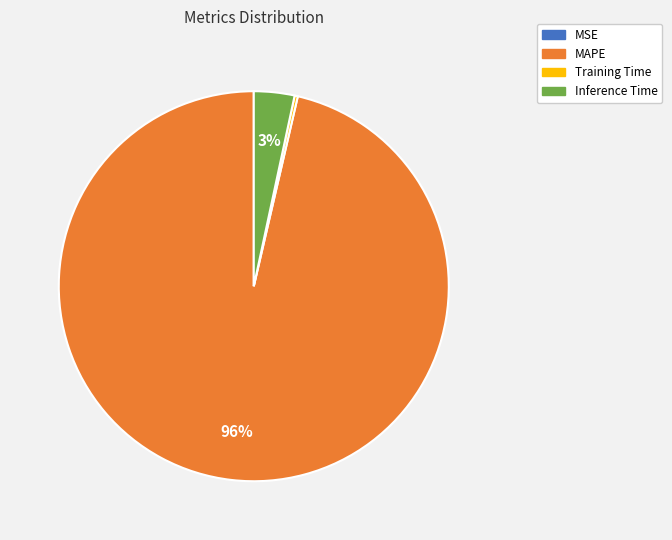

The MAPE slice represents 86% of the pie. True or false?

False